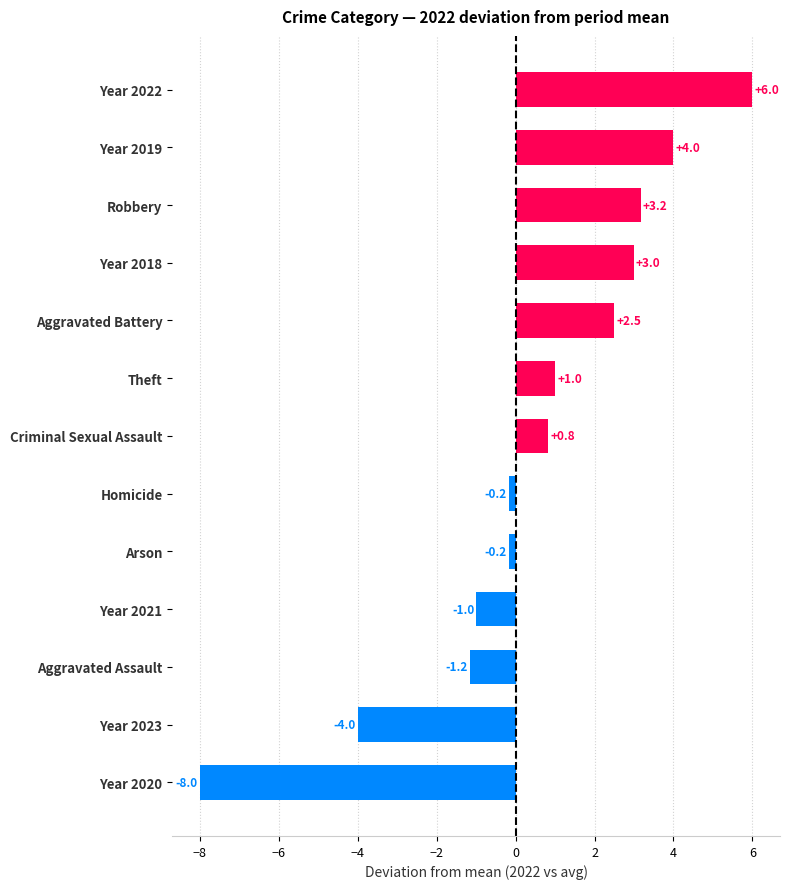

What value does the data have at Aggravated Battery?

2.5